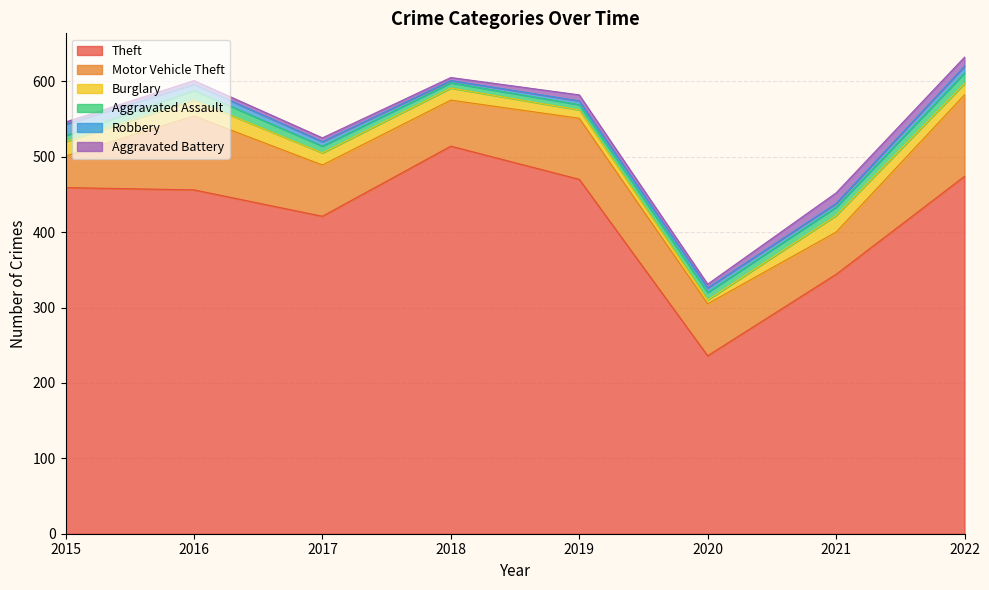

How many intersections are there between Robbery and Aggravated Assault?

1